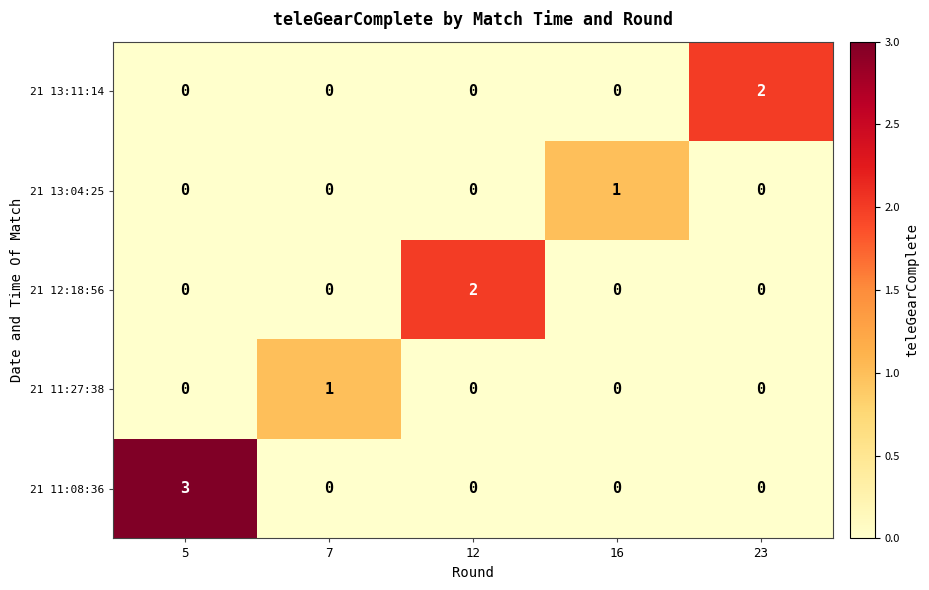

Between 5 and 7, which series saw the biggest shift?

21 11:08:36